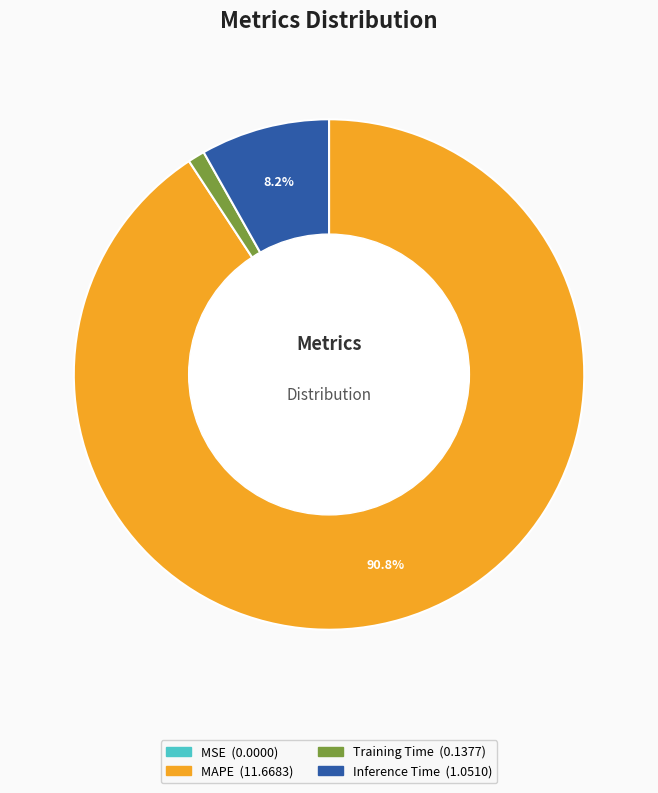

Does any single category account for the majority?

Yes